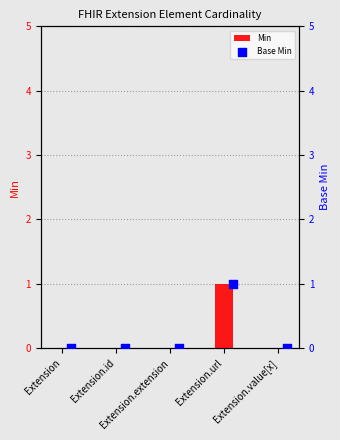

What are all the series names shown in the legend?

Min, Base Min